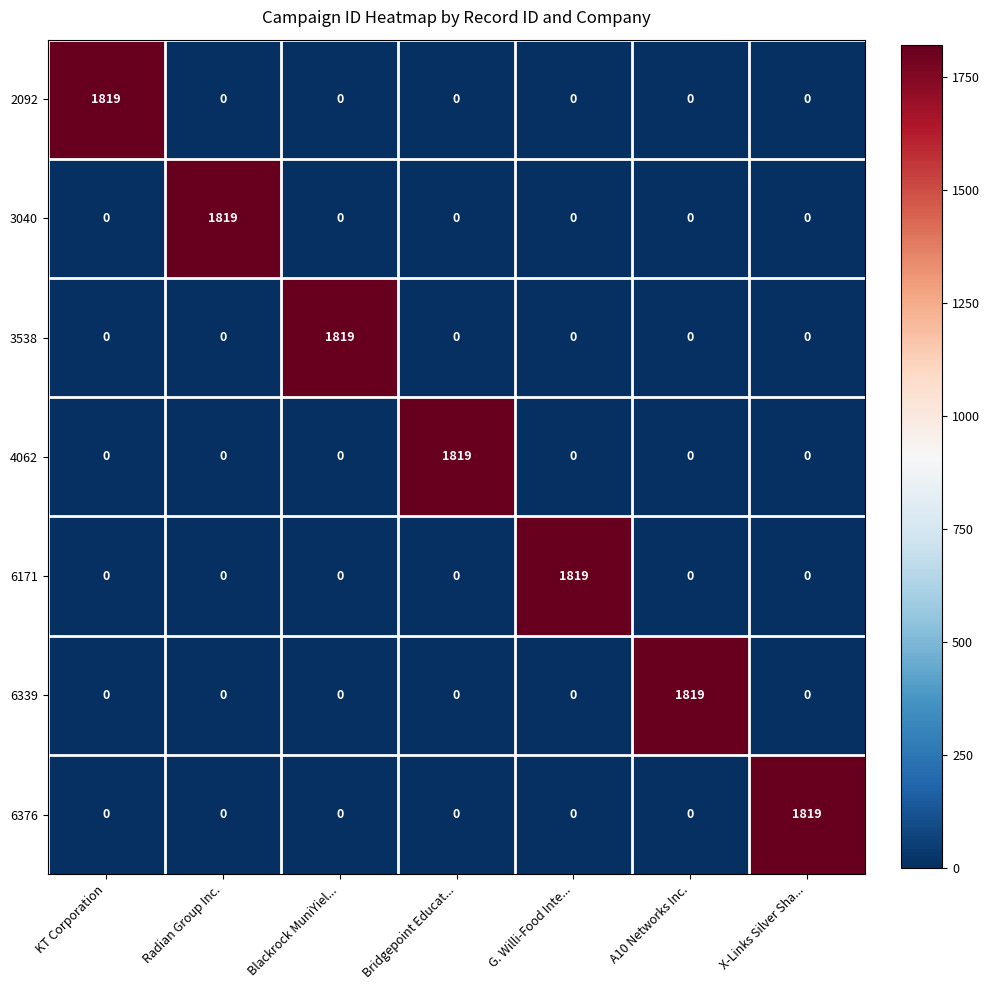

Count the number of data series in this chart.

7